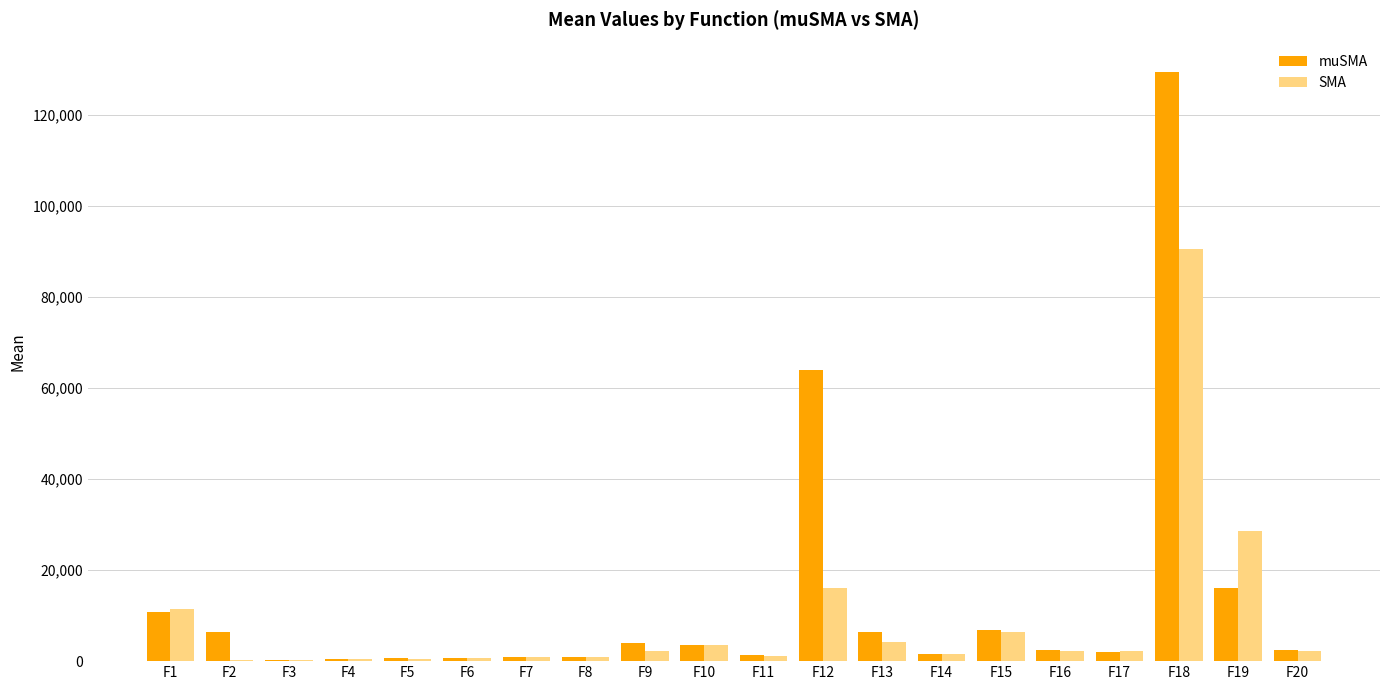

What value does the SMA series have at F11?

1223.3